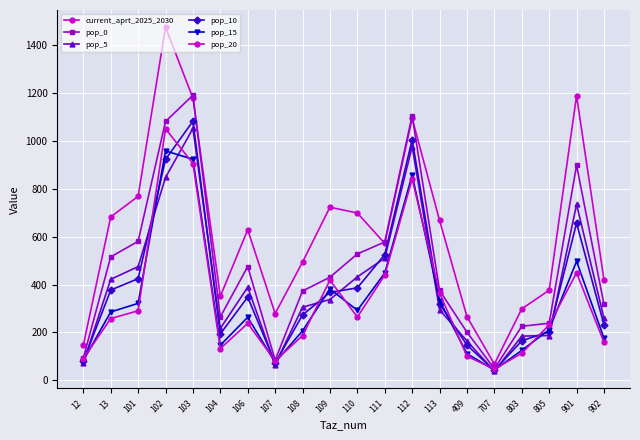

How many lines are shown in the chart?

6